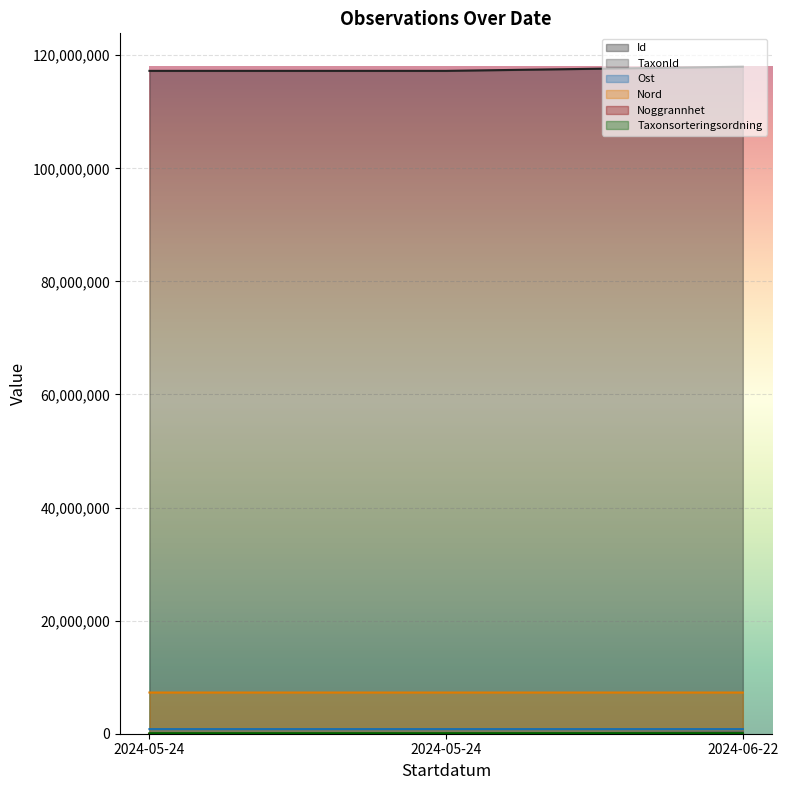

Reading left to right, transcribe all the data shown in this chart.

Id: 2024-05-24=117239173	2024-05-24=117239174	2024-06-22=117978665
TaxonId: 2024-05-24=5447	2024-05-24=1202	2024-06-22=222771
Ost: 2024-05-24=819006	2024-05-24=818967	2024-06-22=818931
Nord: 2024-05-24=7286130	2024-05-24=7286147	2024-06-22=7286099
Taxonsorteringsordning: 2024-05-24=90464	2024-05-24=90679	2024-06-22=100017